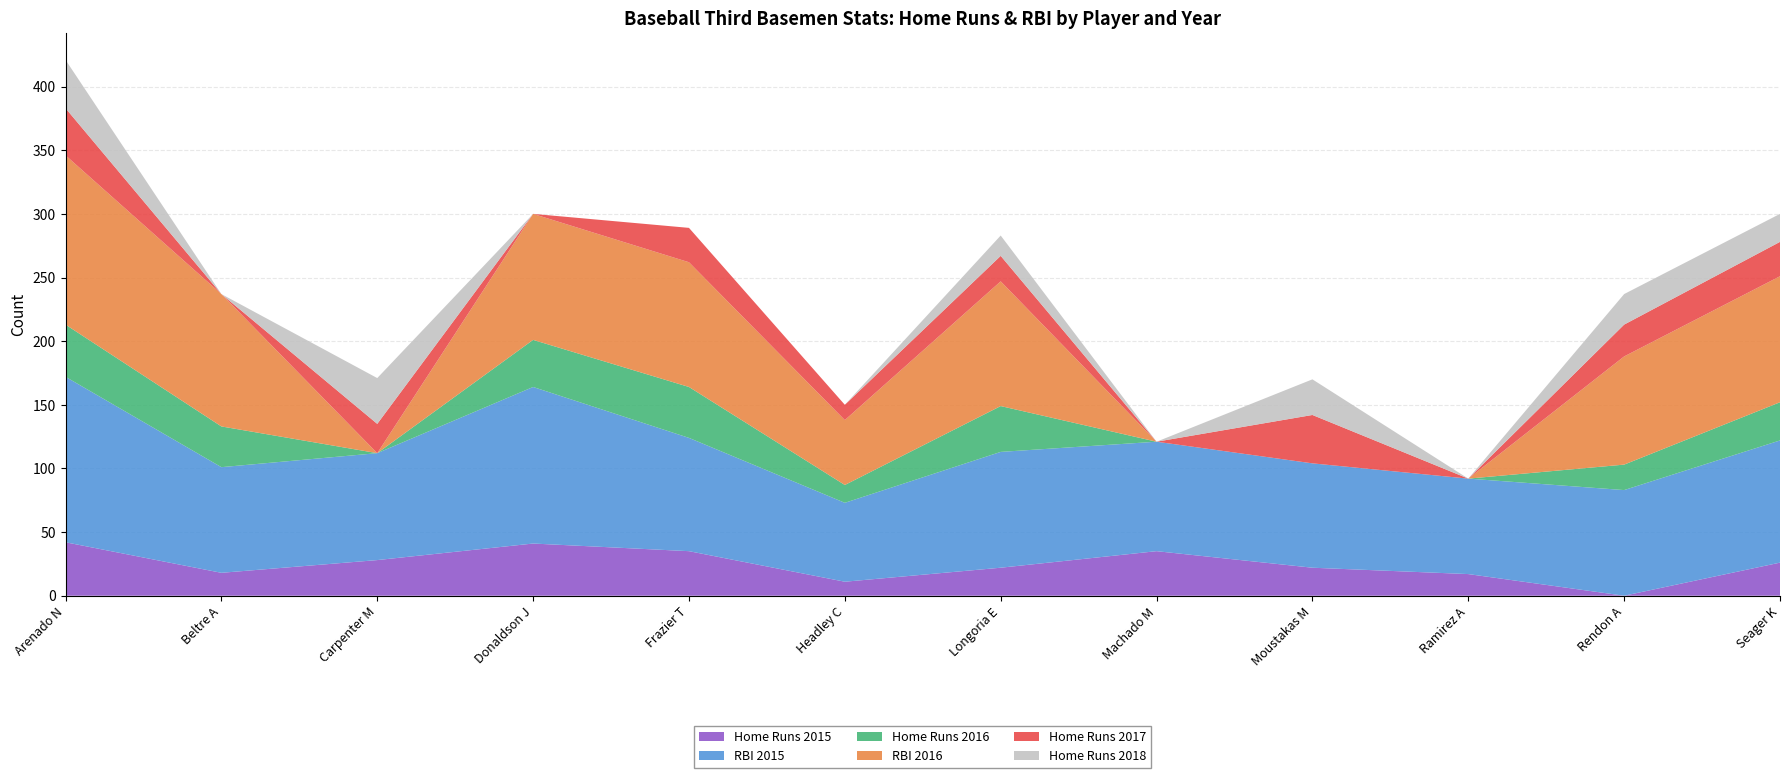

Reading left to right, transcribe all the data shown in this chart.

Home Runs 2015: 42	18	28	41	35	11	22	35	22	17	0	26
RBI 2015: 130	83	84	123	89	62	91	86	82	75	83	96
Home Runs 2016: 41	32	0	37	40	14	36	0	0	0	20	30
RBI 2016: 133	104	0	99	98	51	98	0	0	0	85	99
Home Runs 2017: 37	0	23	0	27	12	20	0	38	0	25	27
Home Runs 2018: 38	0	36	0	0	0	16	0	28	0	24	22